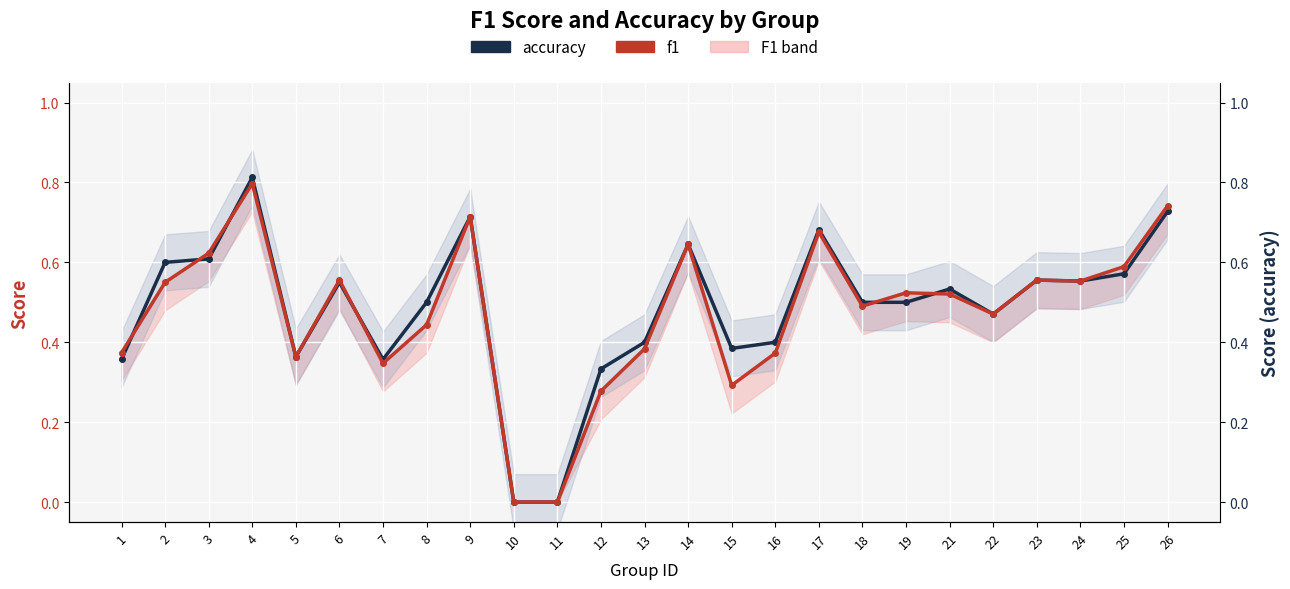

Between 26 and 13, which is larger?

26